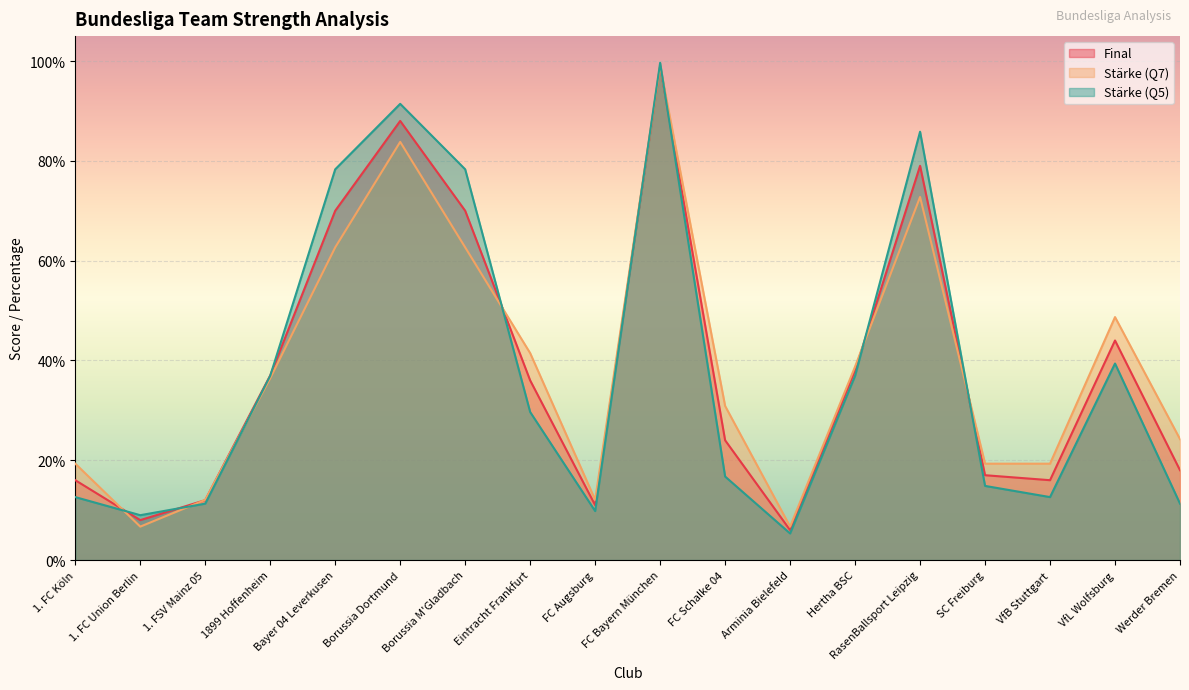

What is the maximum value for Stärke (Q7)?

99.0